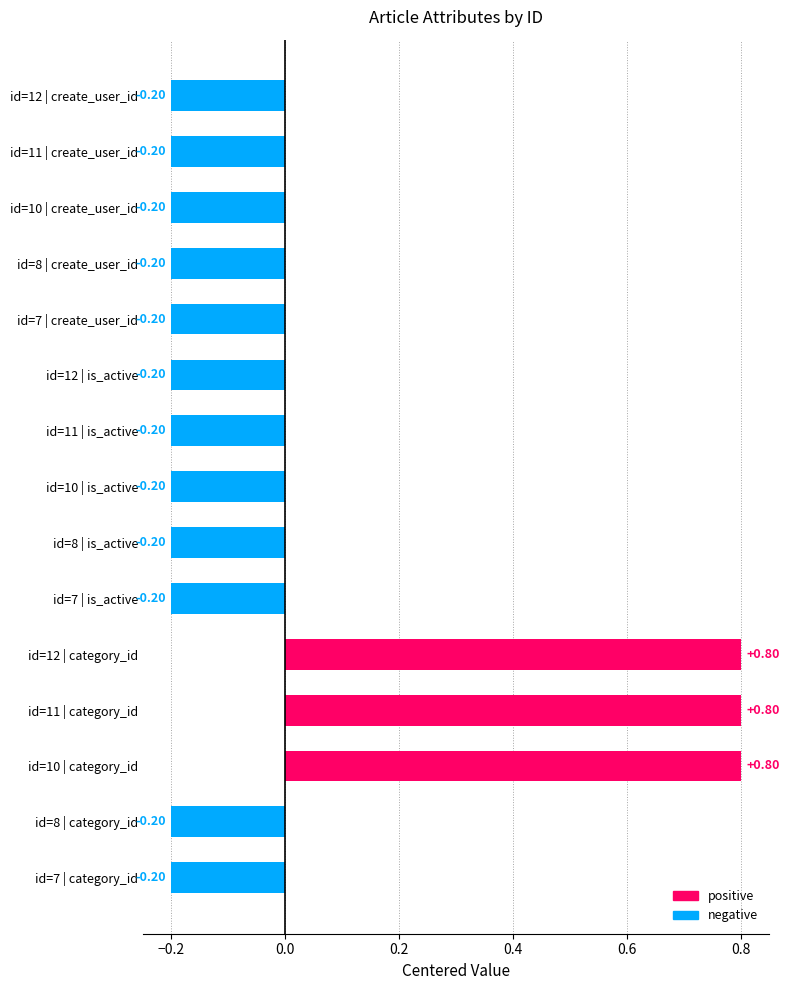

How many bars are there in each group?

5